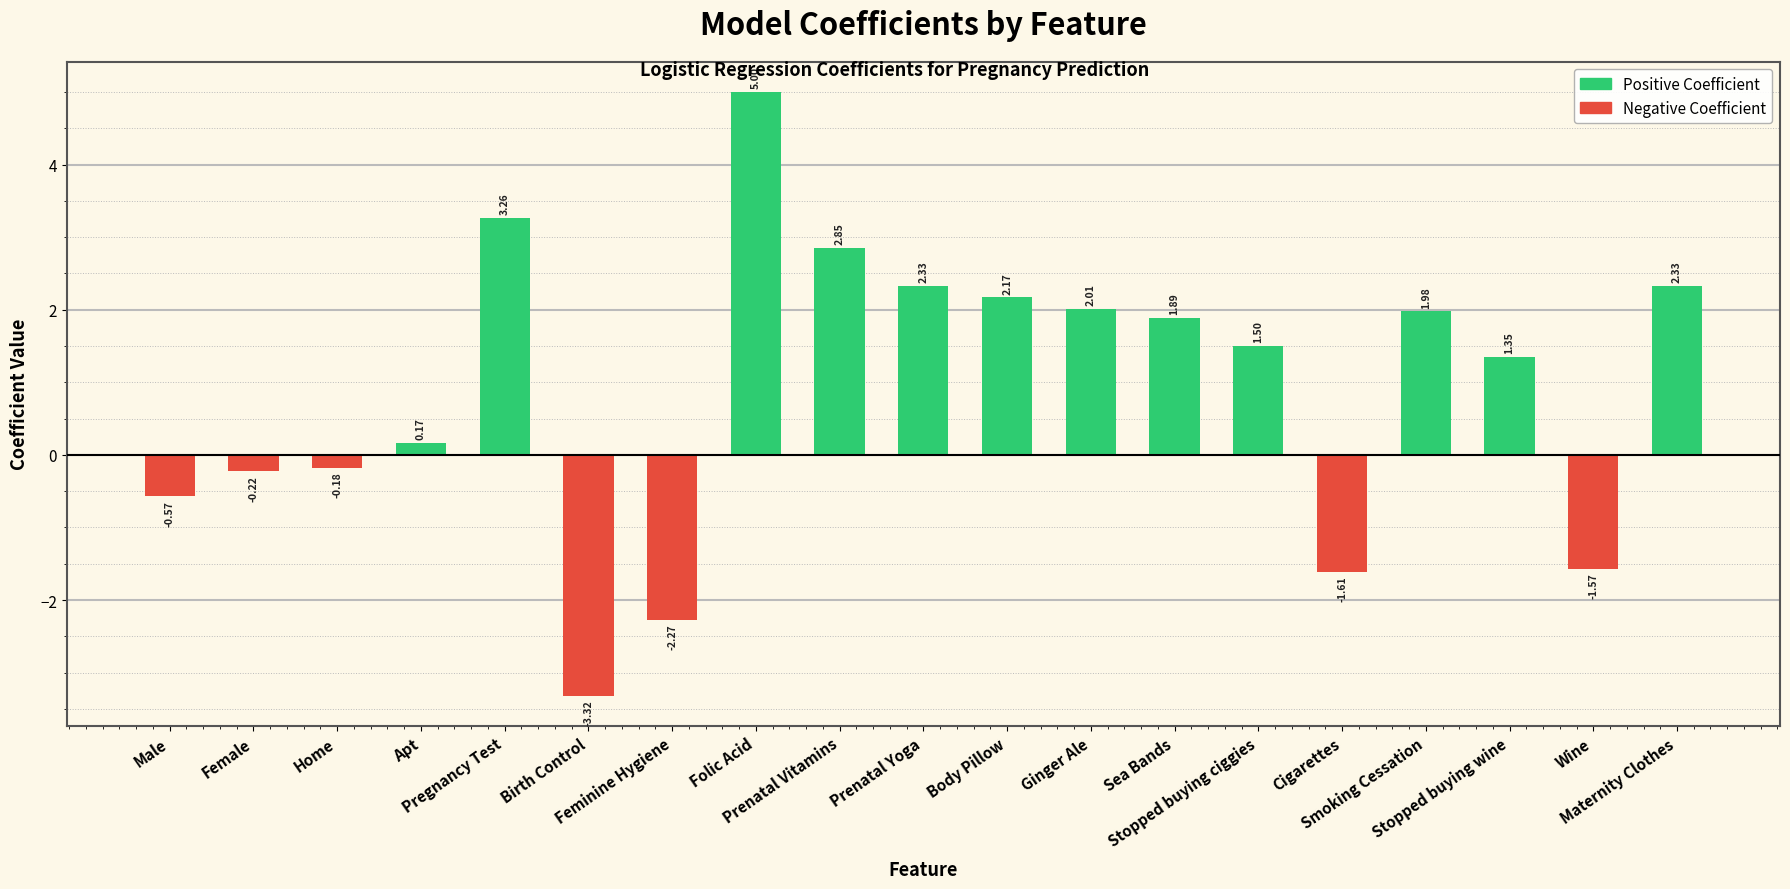

What position from the right is Prenatal Vitamins?

11